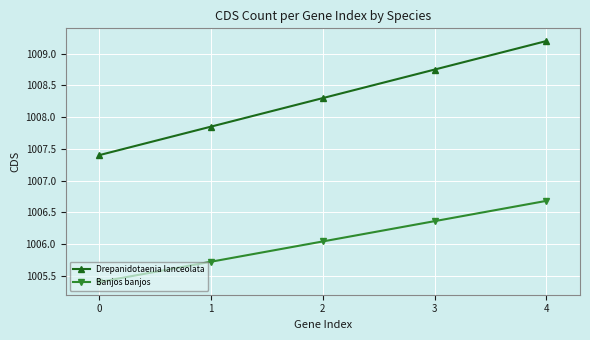

What is the sum of the Banjos banjos values at 4 and 1?

2012.4